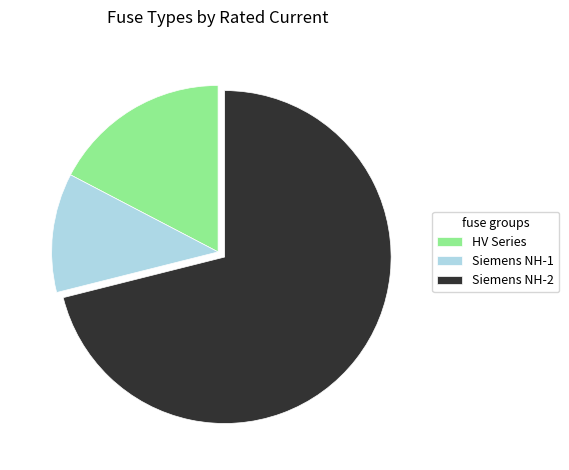

Does any single category account for the majority?

Yes